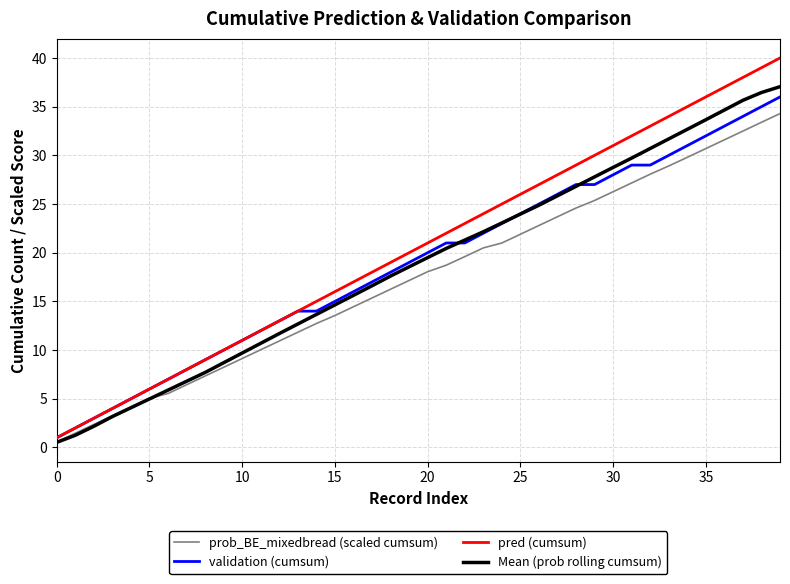

What is the greatest value displayed?

40.0